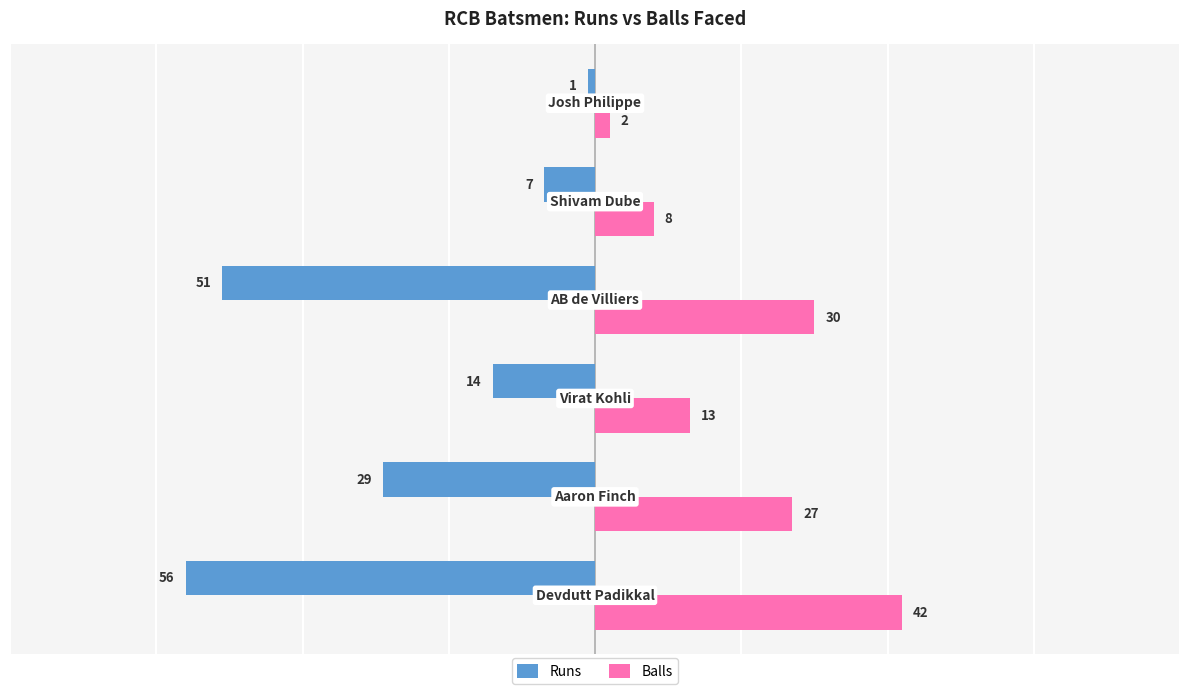

Which series has the largest range (max minus min)?

Runs